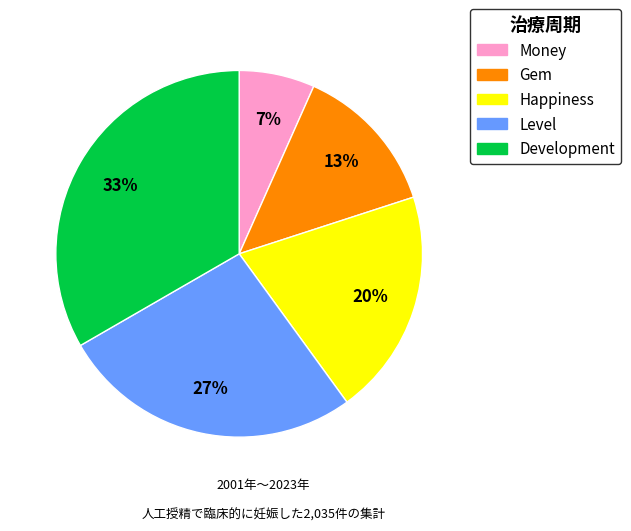

To the nearest percent, what is the difference between the Gem and Development slice percentages?

20%